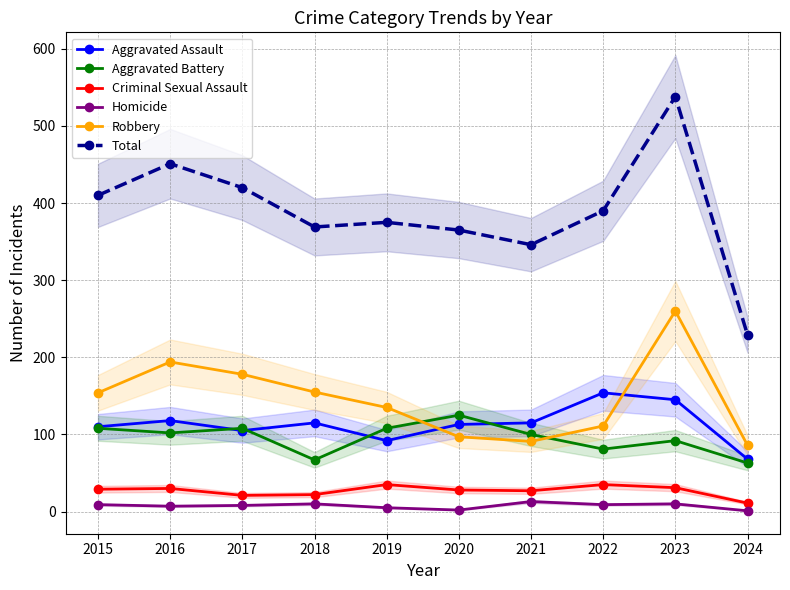

What is the difference between the maximum and minimum values in the Total series?

309